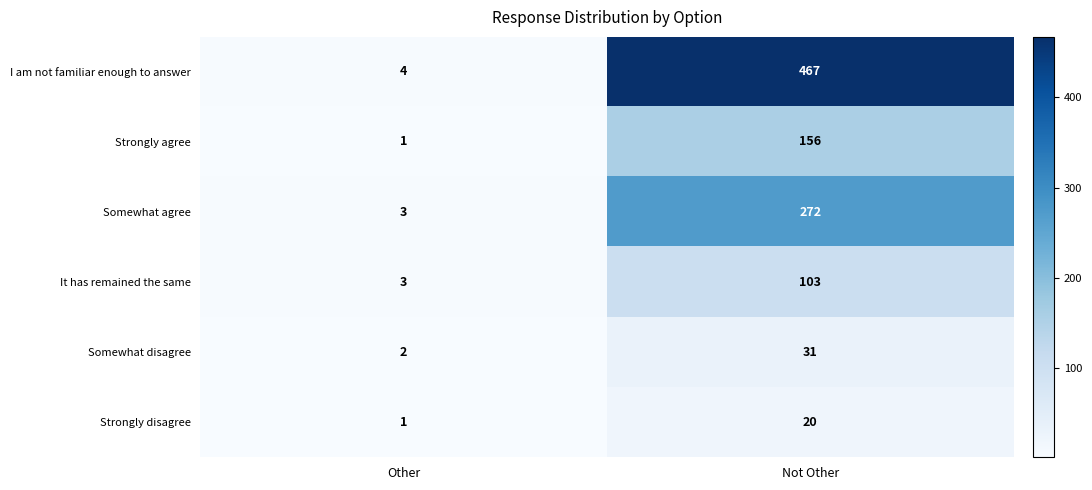

What is the smallest value displayed?

1